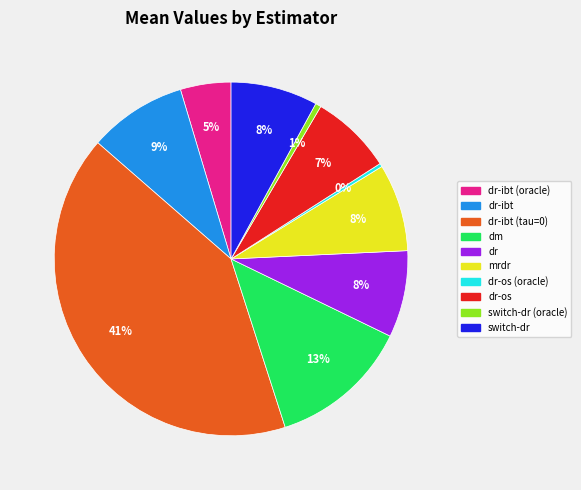

Count the number of slices in the pie.

10